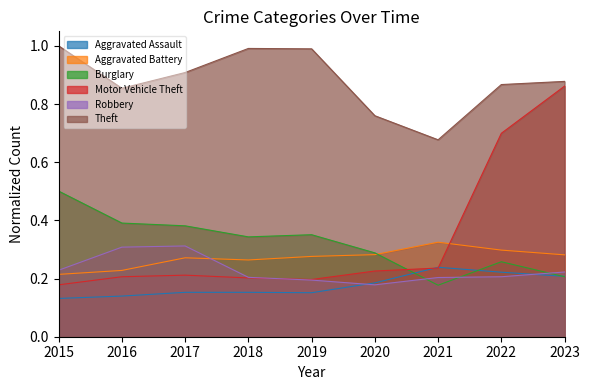

Which series has the largest total across all categories?

Theft